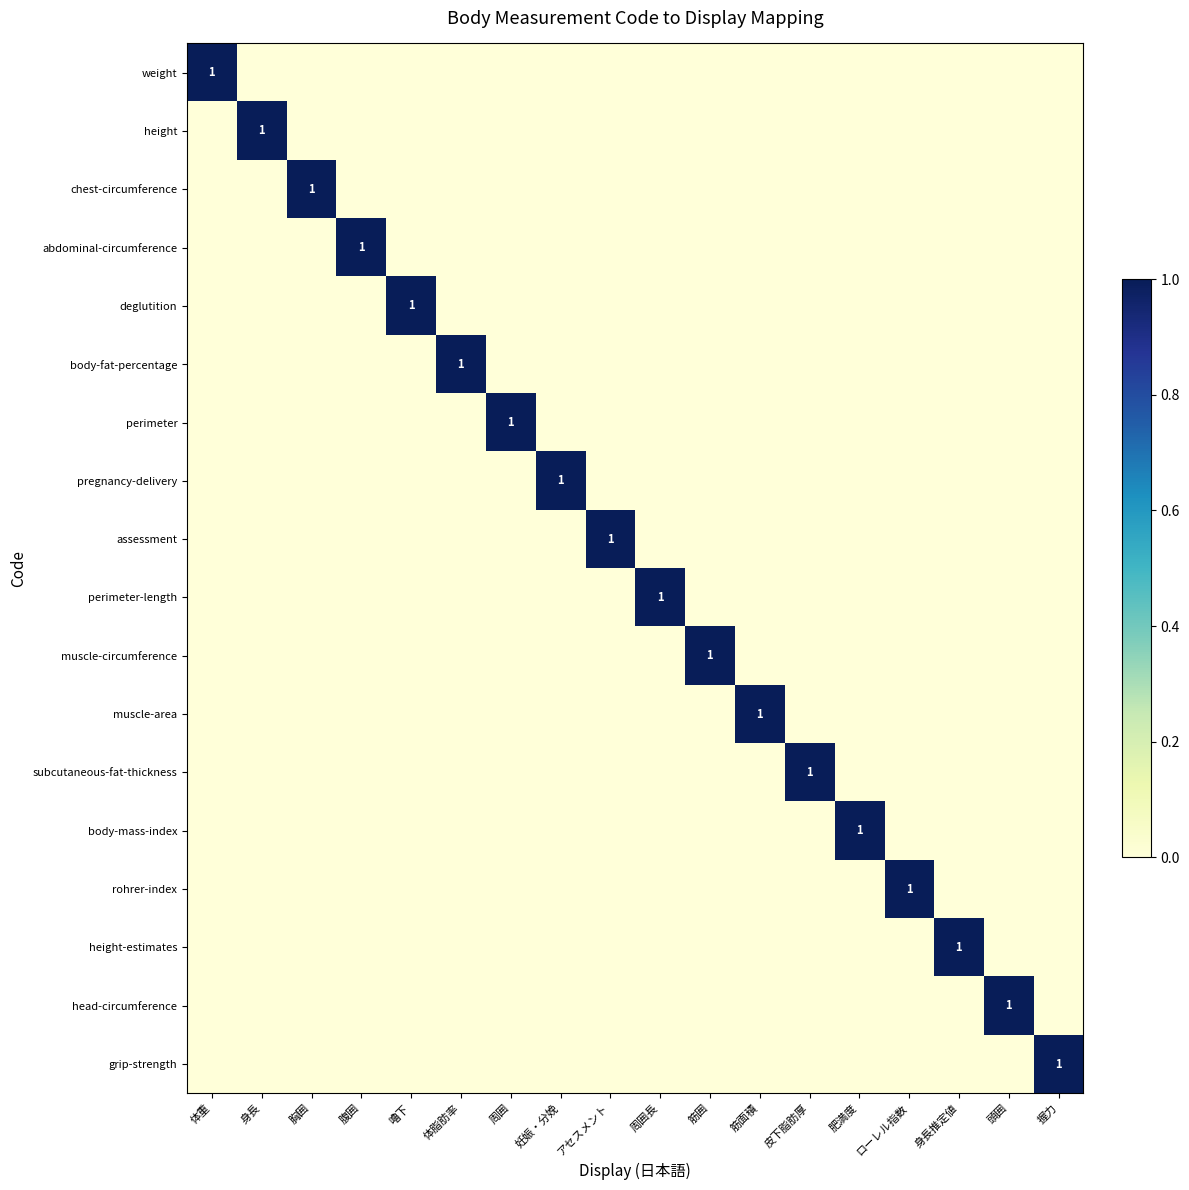

Is it true that height-estimates equals 1 at 身長推定値?

True